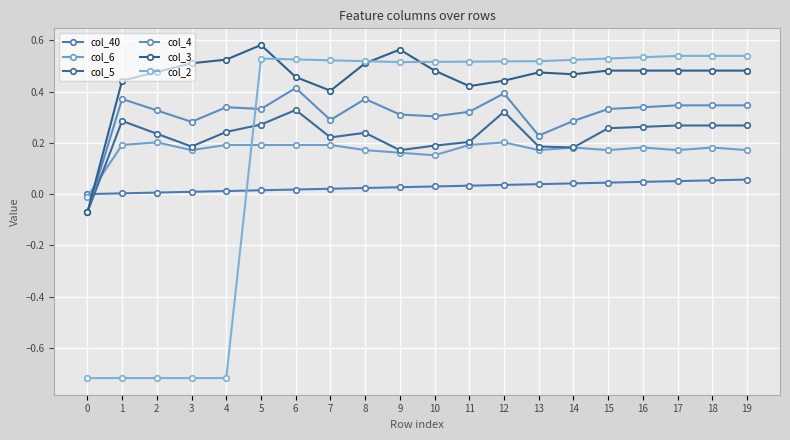

Between 0 and 17, which series saw the biggest shift?

col_2